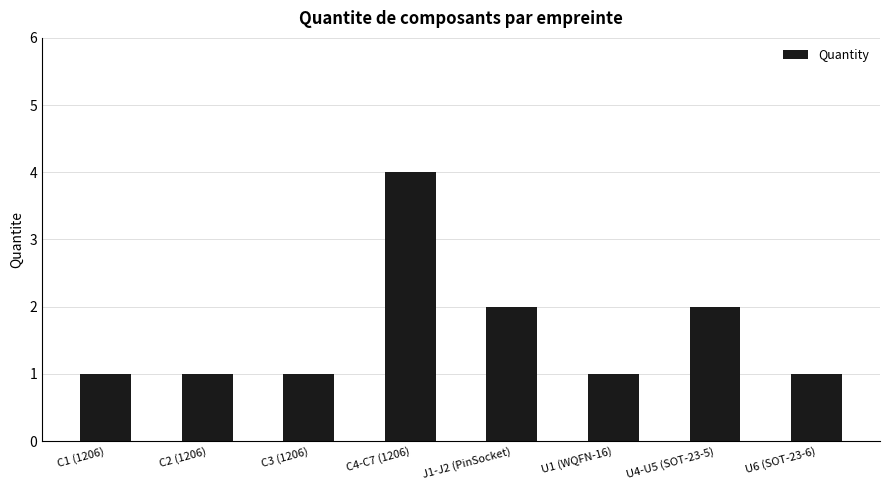

How many values are between 1 and 2?

7